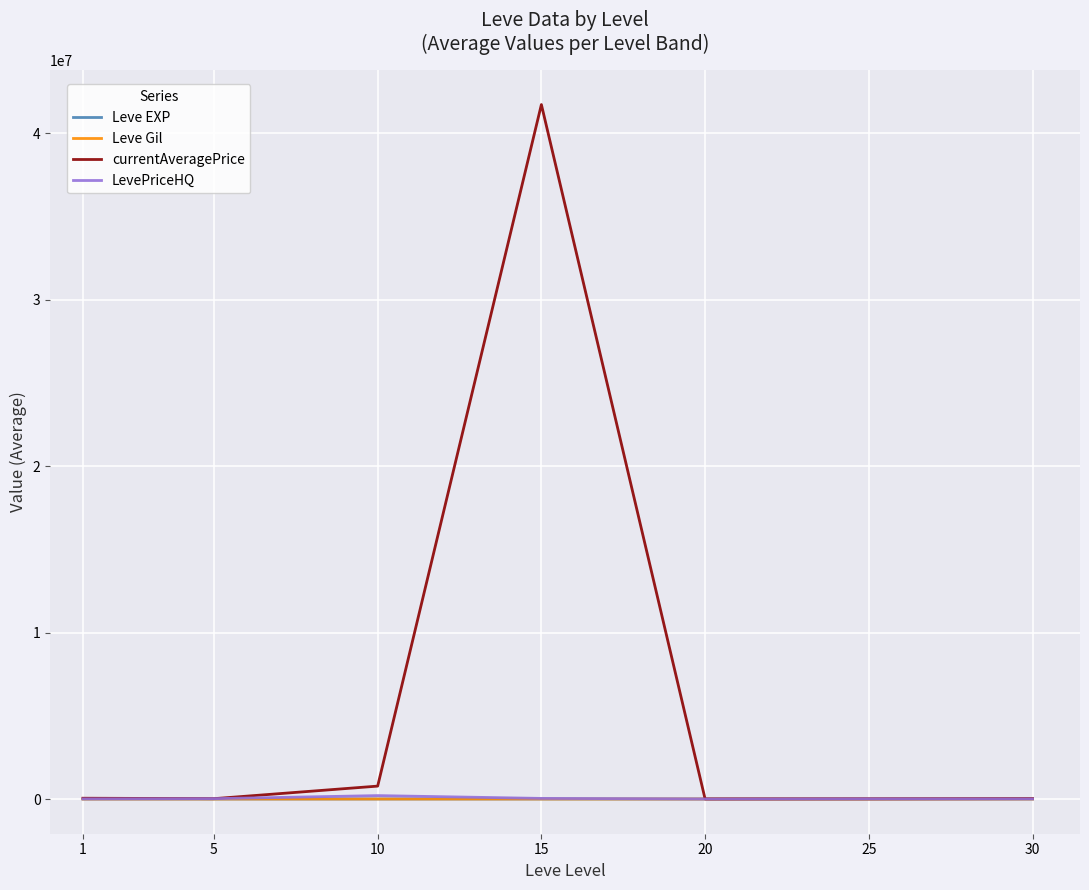

What is the greatest value displayed?

41720091.8